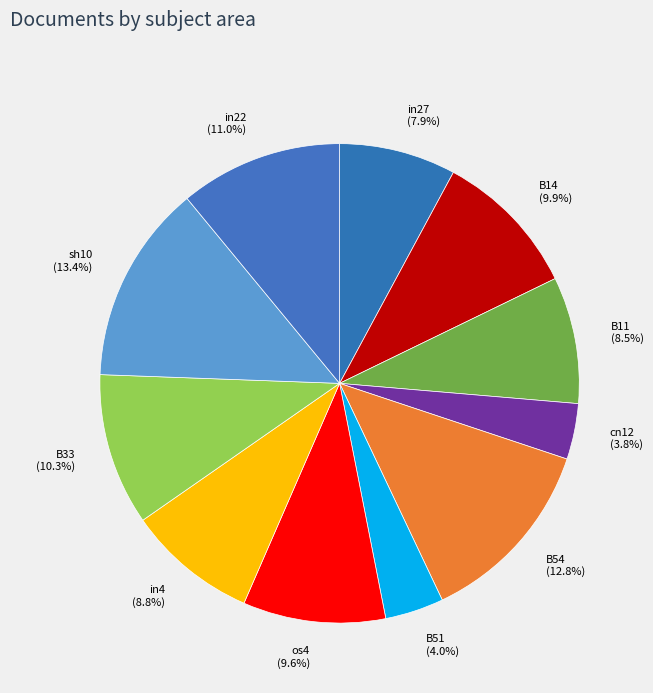

What percentage do cn12 and os4 together represent?

13.4%